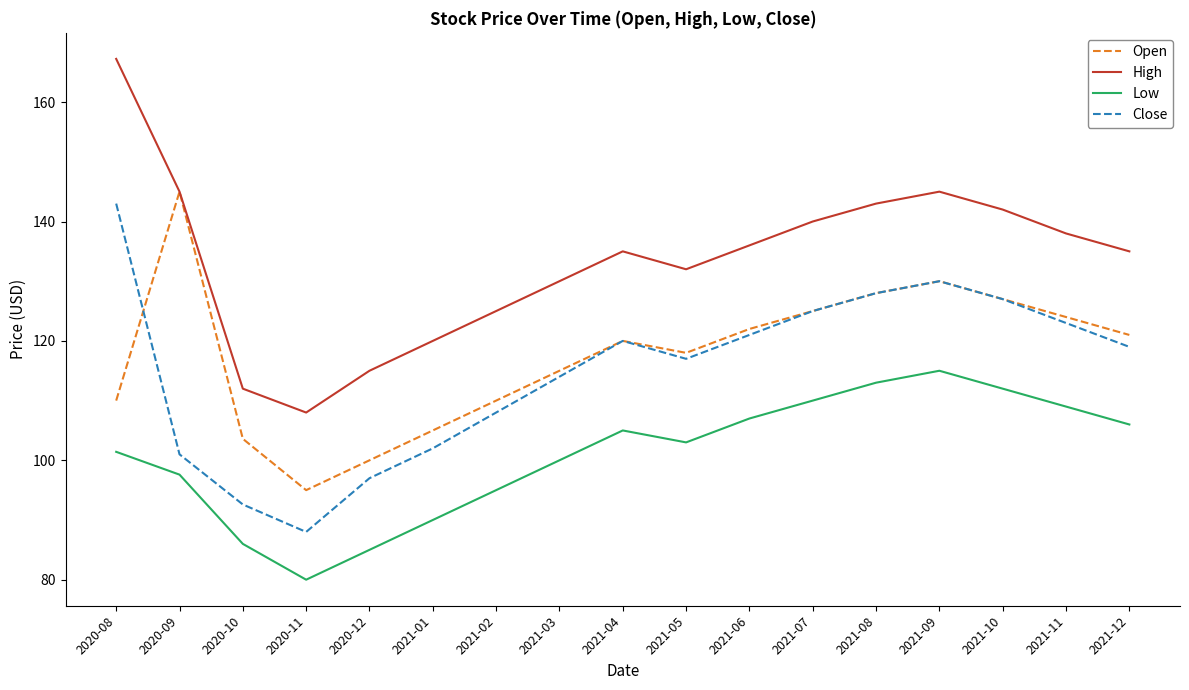

Which series has the largest range (max minus min)?

High